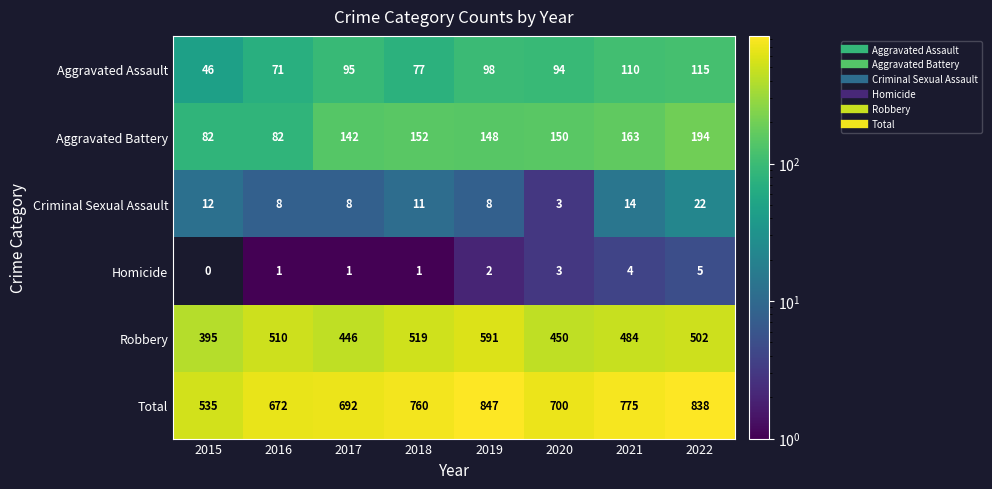

What value does the Criminal Sexual Assault series have at 2021, to the nearest 5?

15